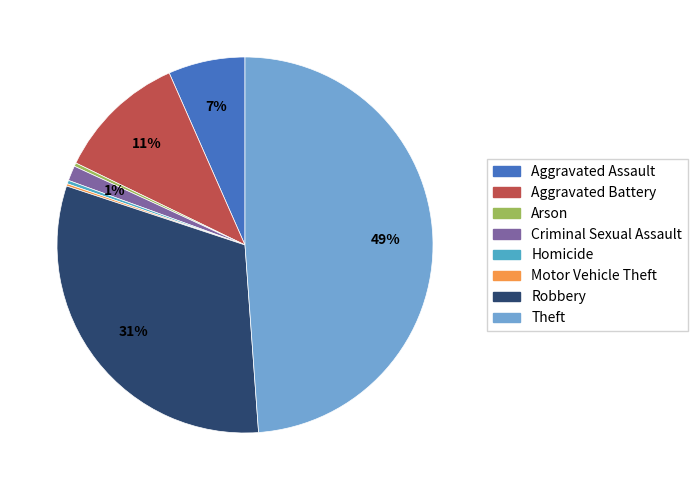

Combined, do Aggravated Battery and Robbery account for over 50%?

No